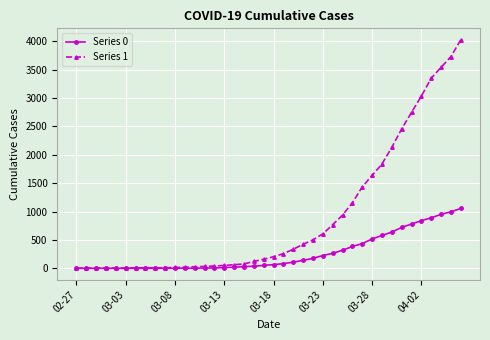

Which series has the widest spread of values?

Series 1